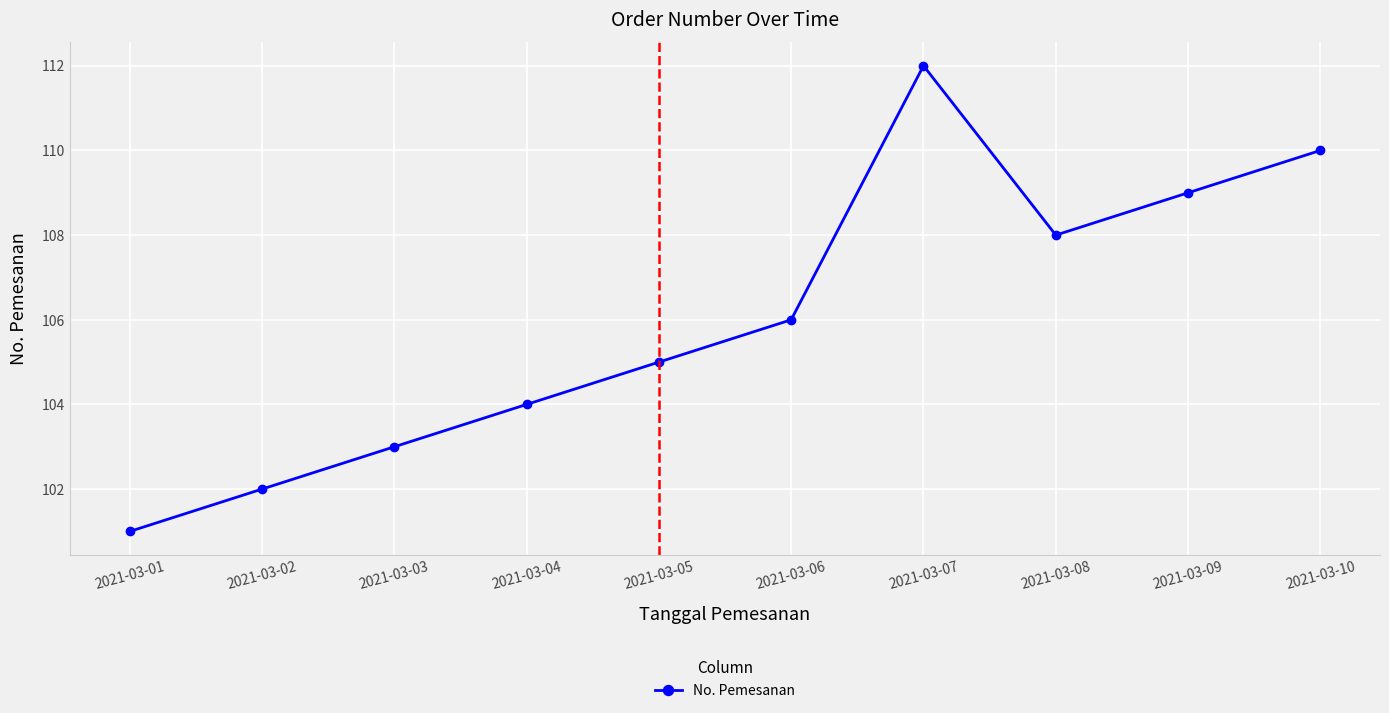

List the labels in order of value, smallest first.

2021-03-01, 2021-03-02, 2021-03-03, 2021-03-04, 2021-03-05, 2021-03-06, 2021-03-08, 2021-03-09, 2021-03-10, 2021-03-07